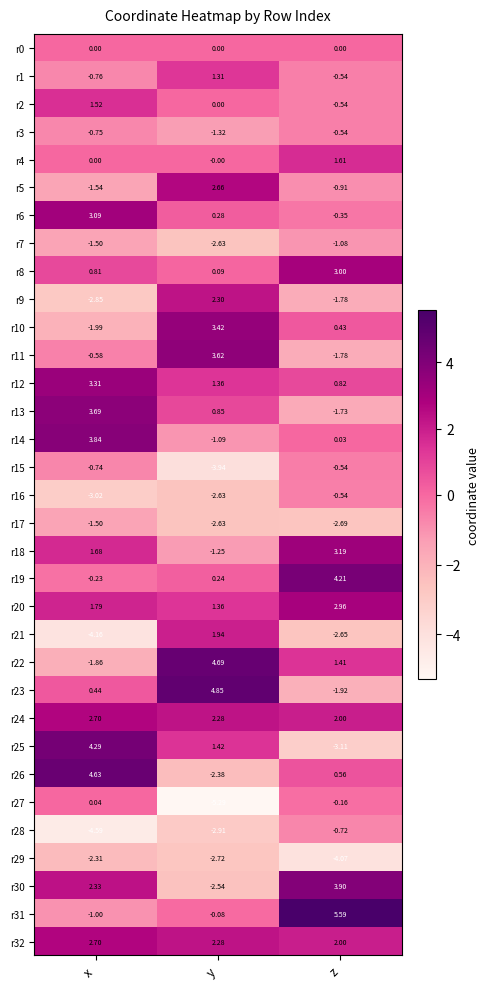

Where is r27 nearest to the value -2?

z